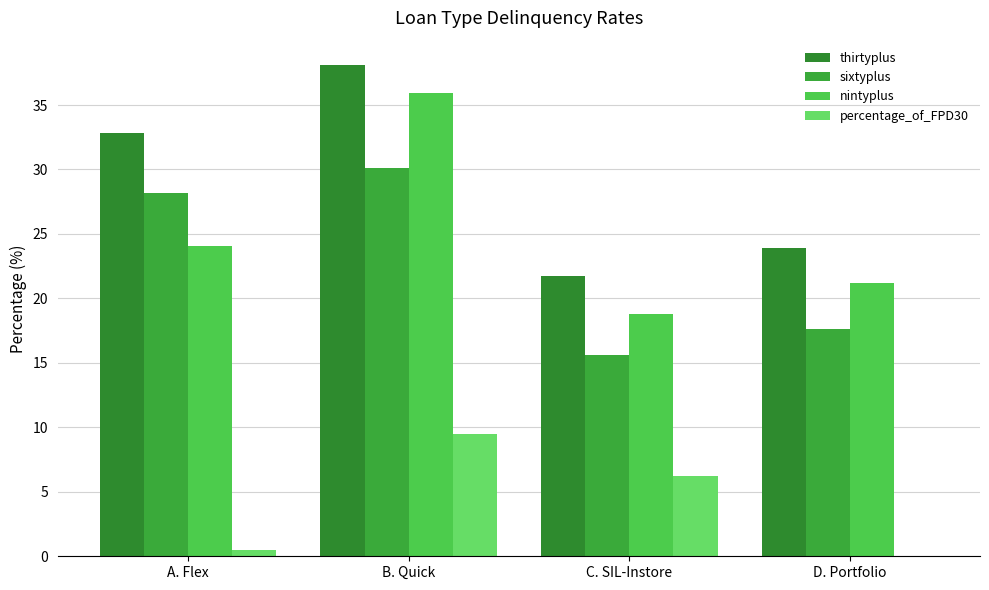

Is the value of thirtyplus at A. Flex greater than the value of percentage_of_FPD30 at B. Quick?

Yes